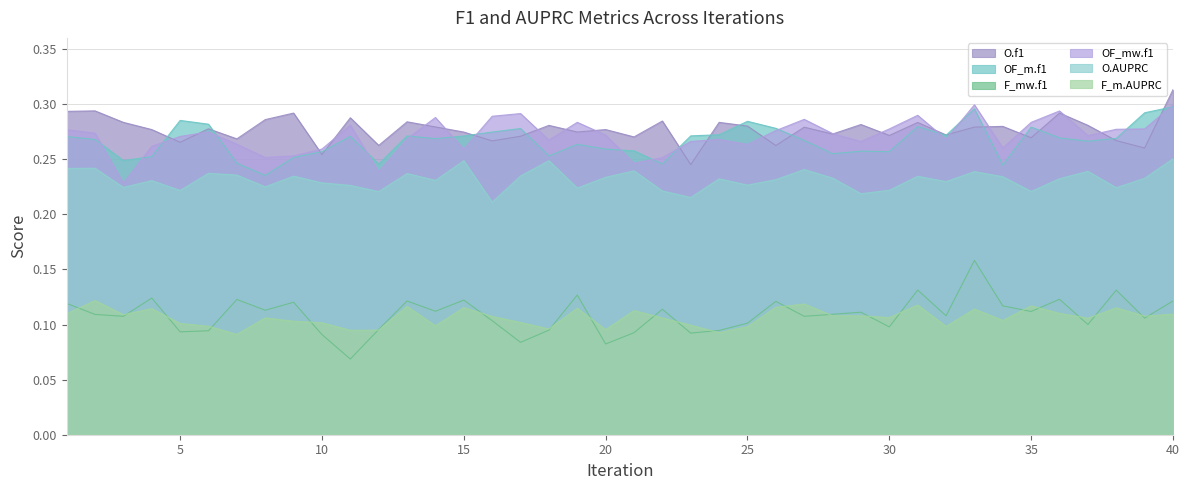

How many OF_mw.f1 values are between 0 and 1?

40